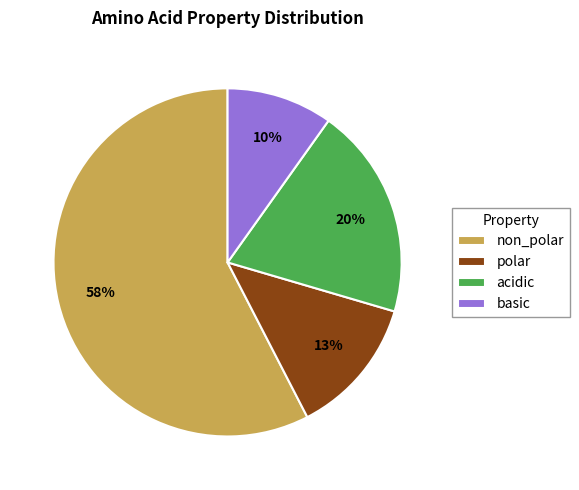

Which slice is the smallest?

basic